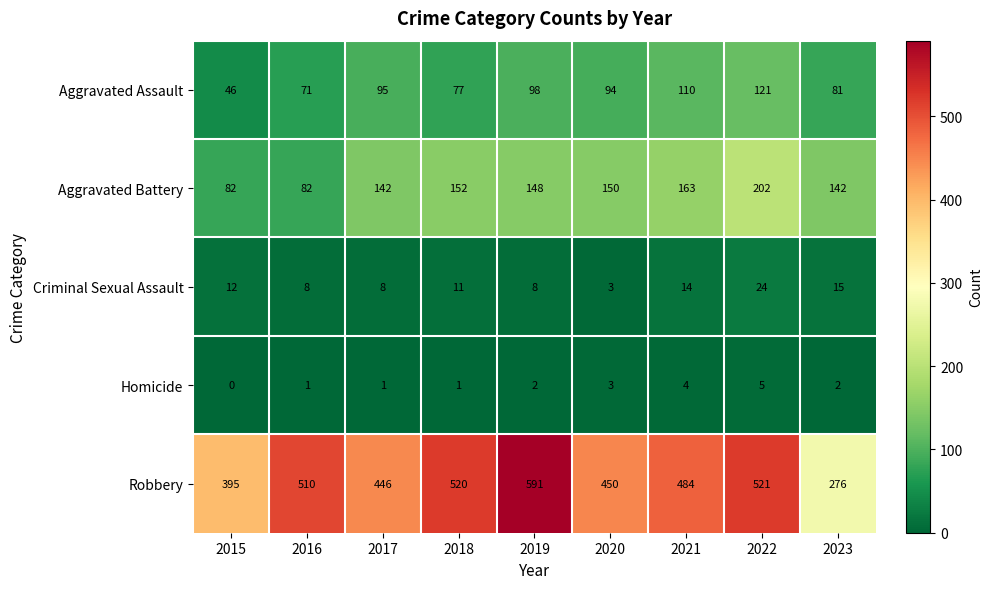

Which category has the highest value across all series?

2019